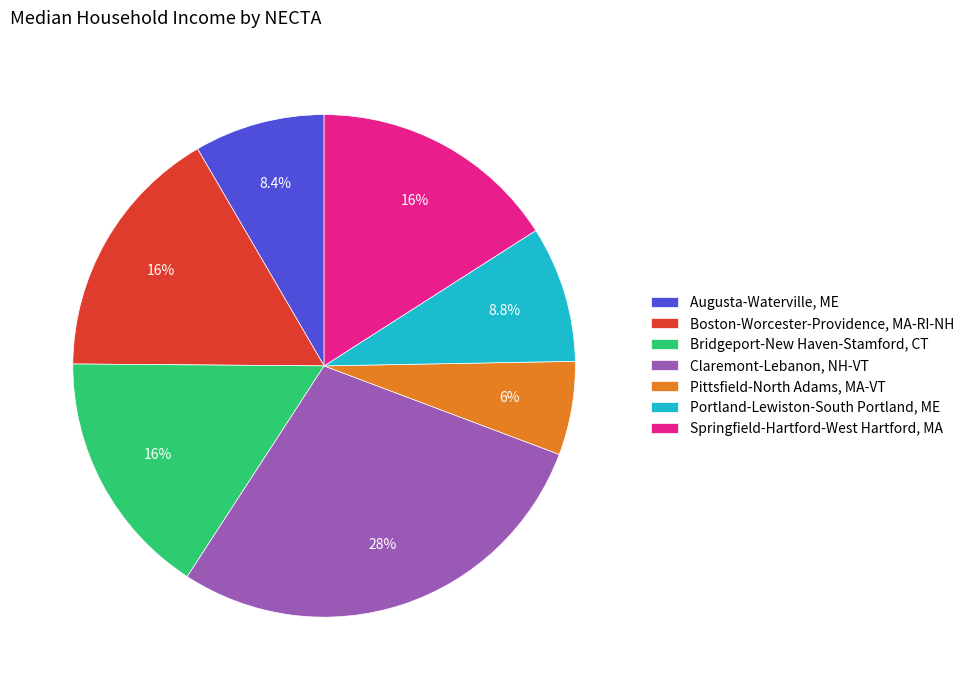

Does any single category account for the majority?

No